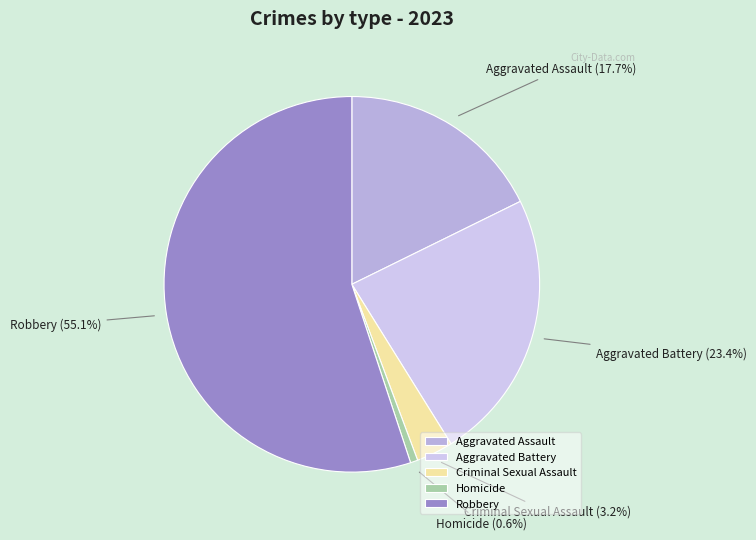

How many segments does this pie chart have?

5